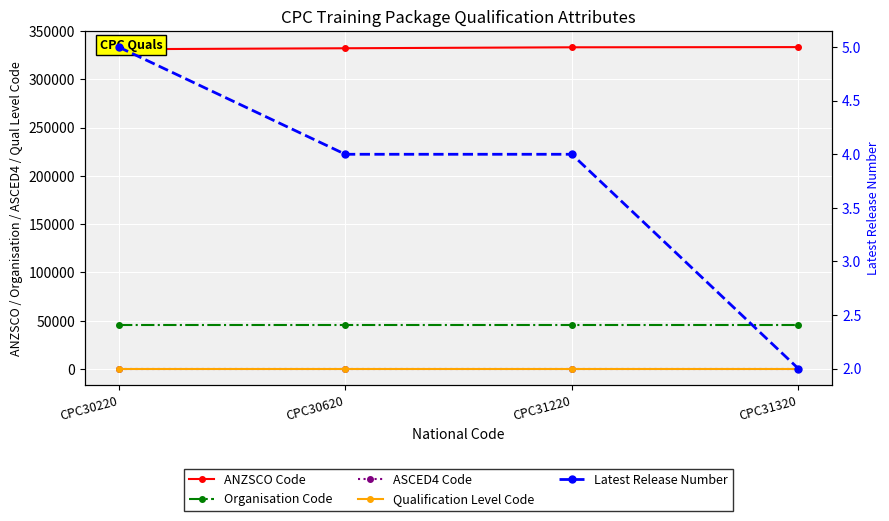

True or false: Qualification Level Code has a value of 850 at CPC30220.

False